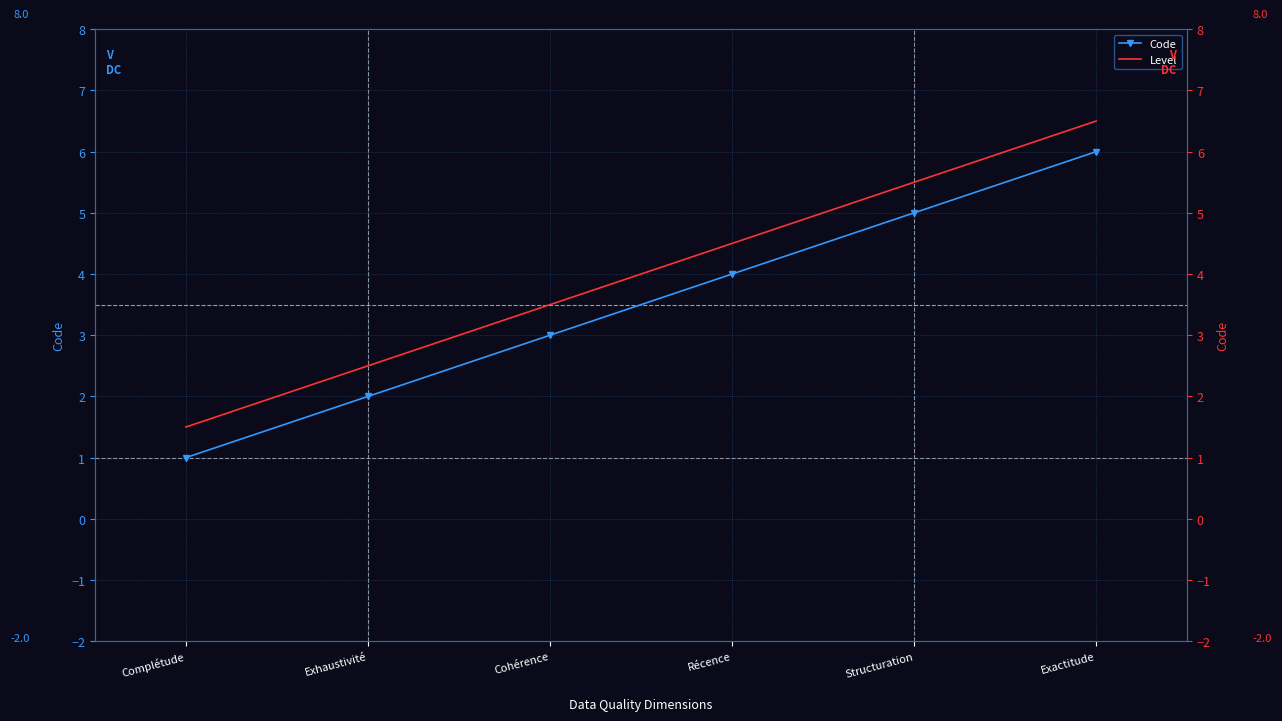

What is the average value of the Code series?

3.5